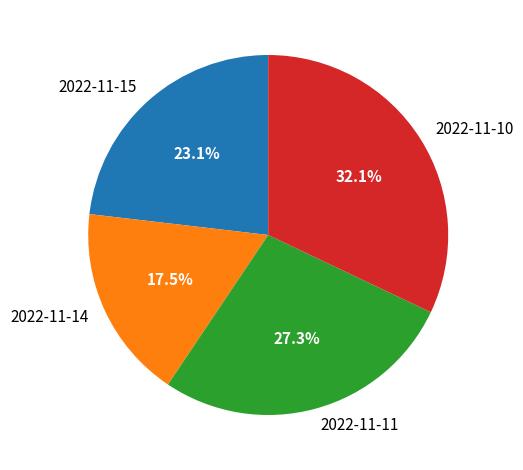

Count the number of slices in the pie.

4